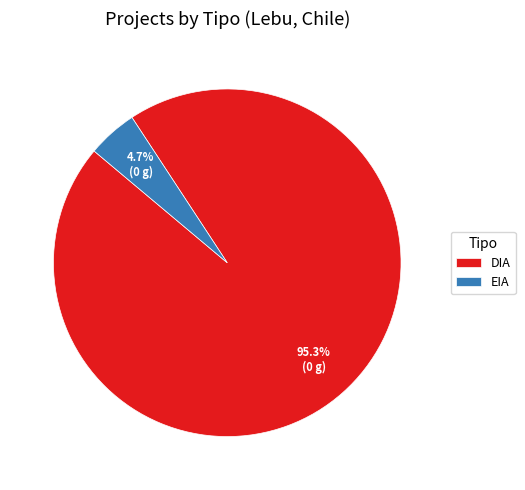

Count the number of slices in the pie.

2